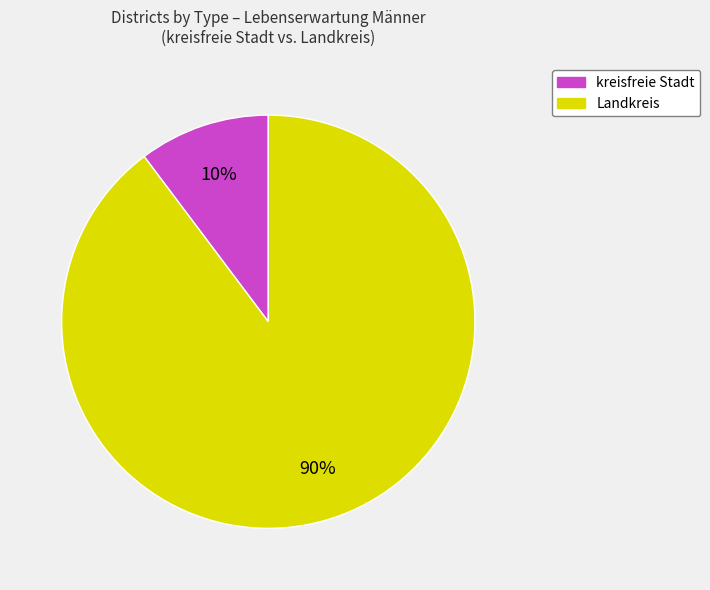

Is the sum of Landkreis and kreisfreie Stadt greater than half?

Yes